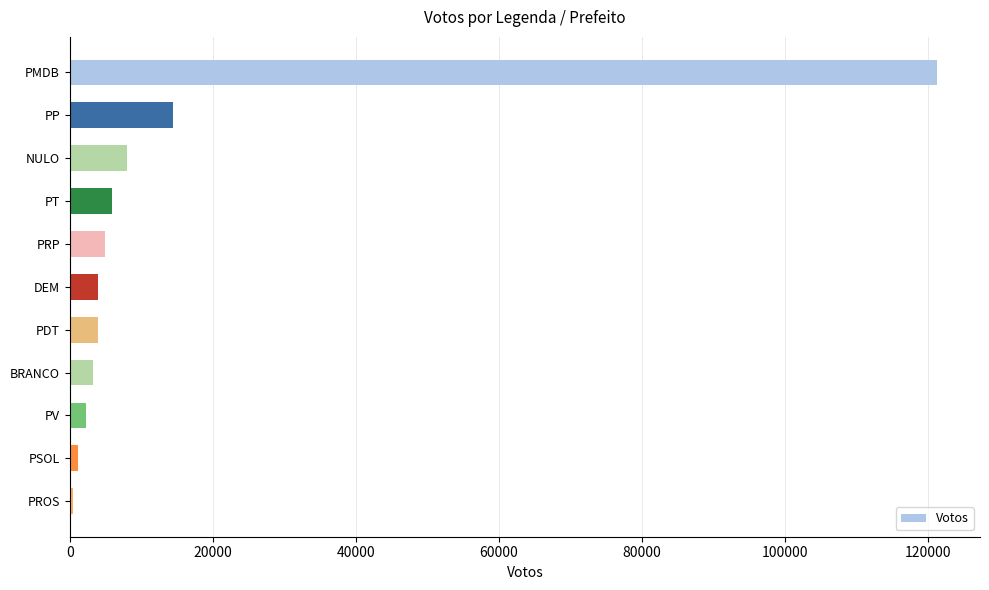

What is the average value?

15402